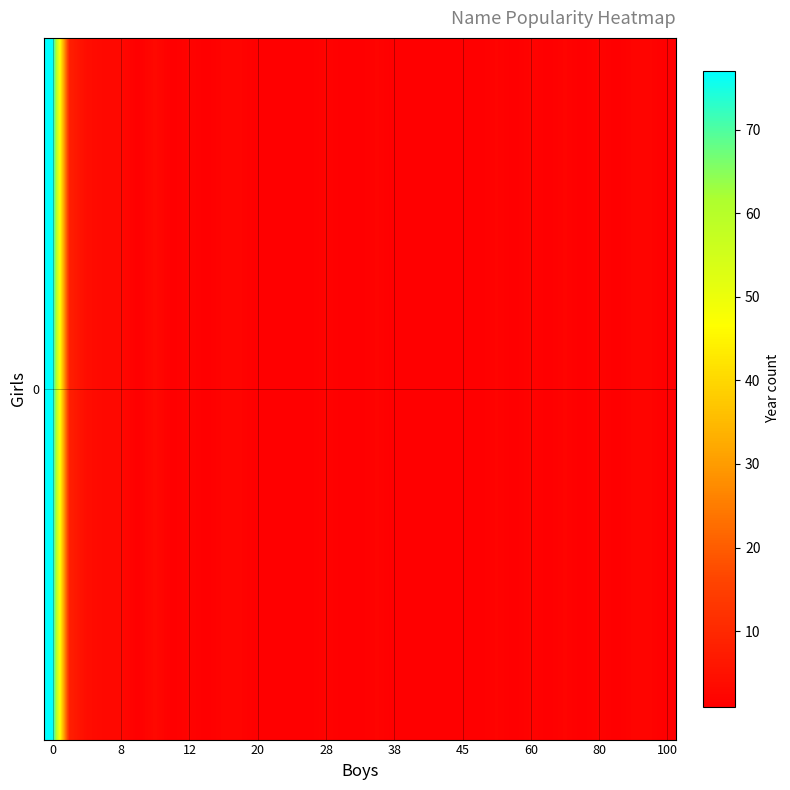

Is it true that the value at 31 is 0?

False